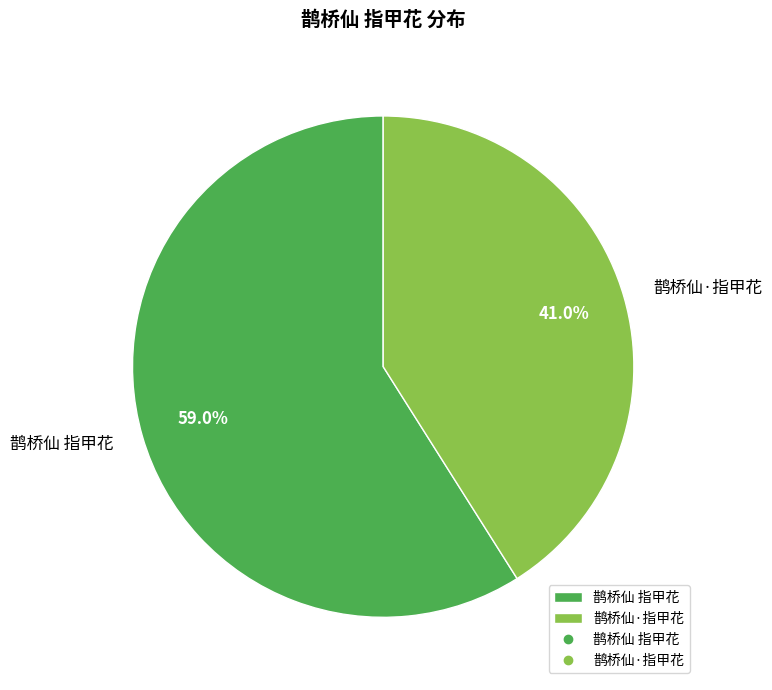

True or false: 鹊桥仙 指甲花 accounts for 59% of the total.

True